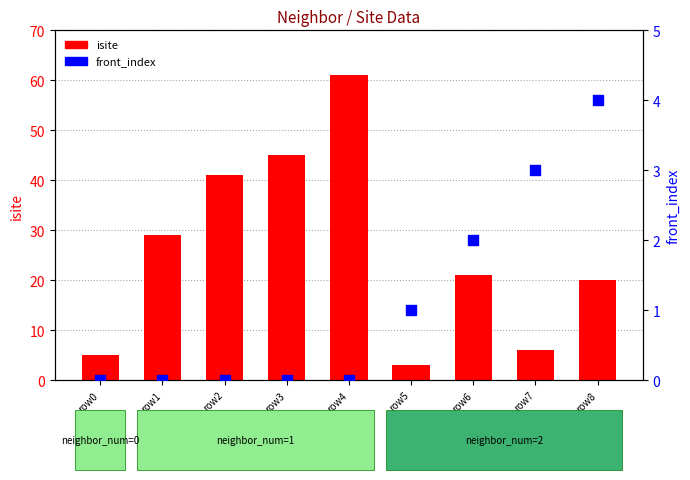

Which series has the widest spread of Y values?

isite